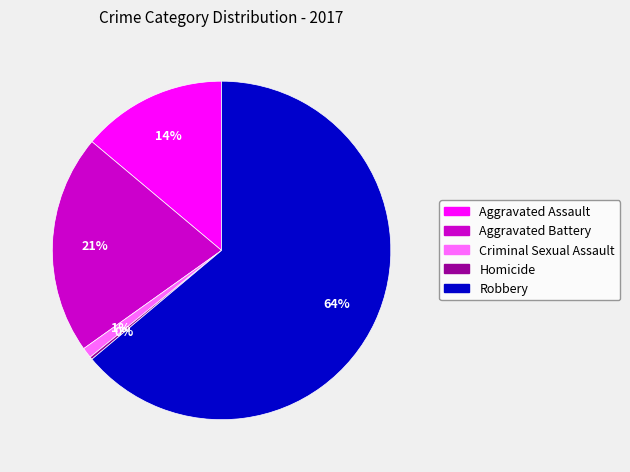

To the nearest percent, what is the difference between the Aggravated Battery and Criminal Sexual Assault slice percentages?

20%